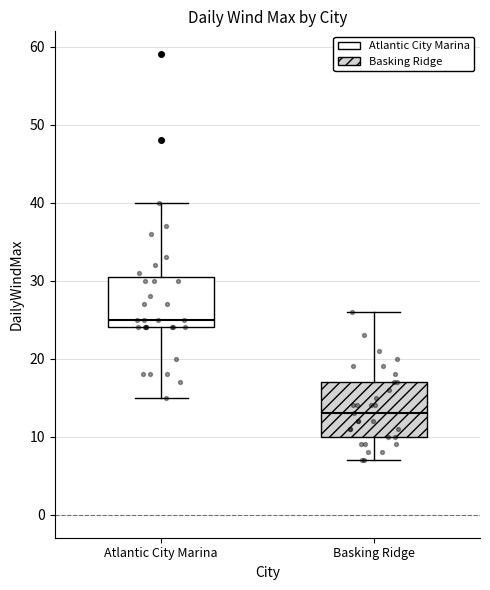

Which box has the highest median line?

Atlantic City Marina